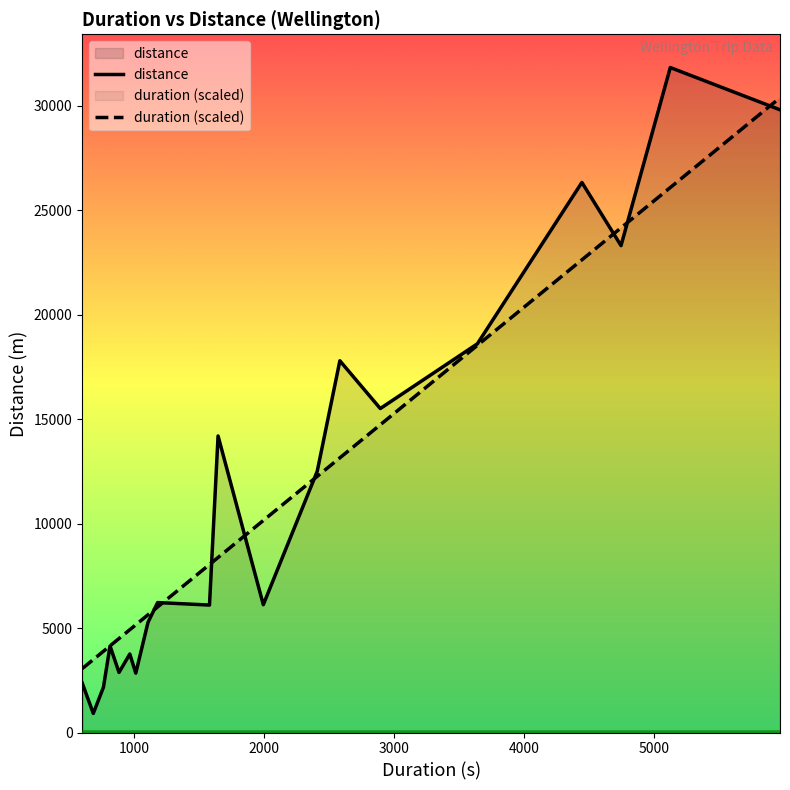

What is the minimum value for distance?

914.0